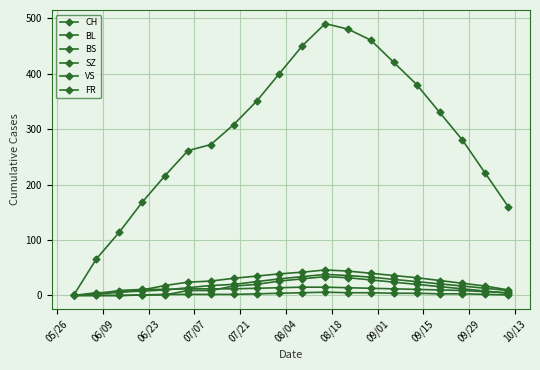

How many series are shown in this chart?

6